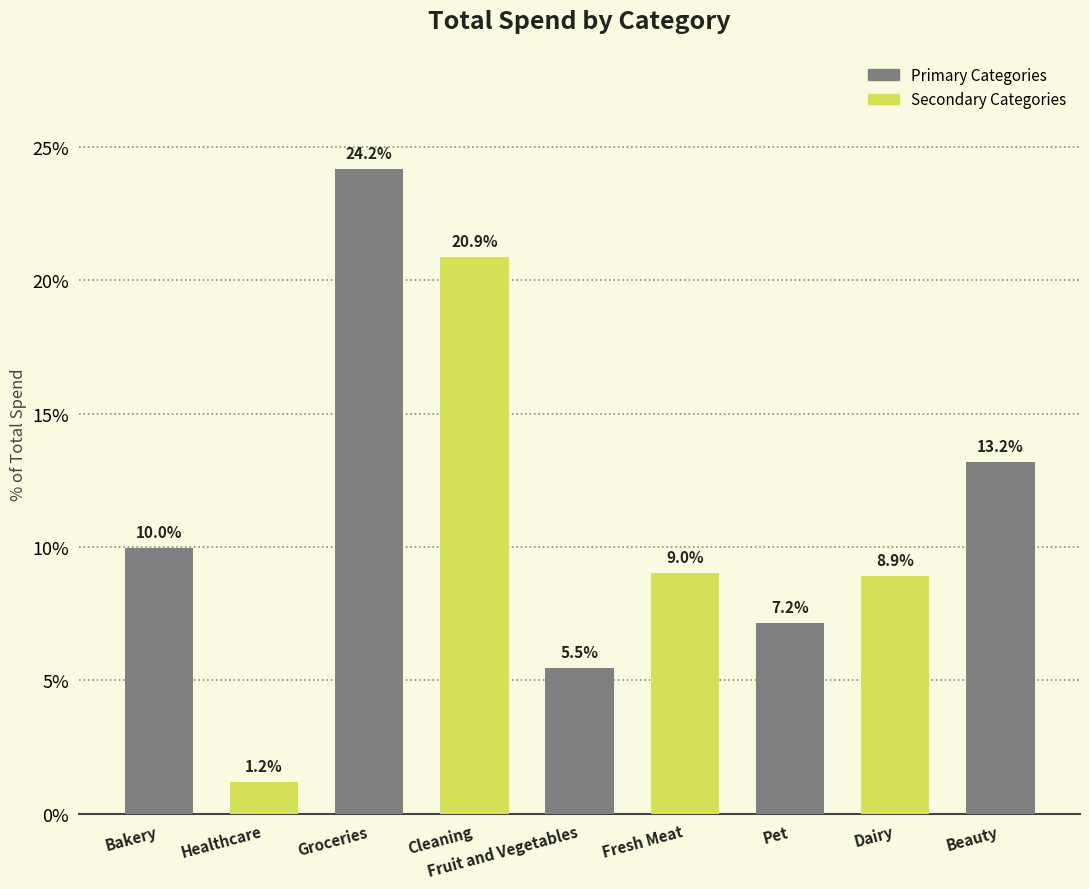

List the labels in order of value, smallest first.

Healthcare, Fruit and Vegetables, Pet, Dairy, Fresh Meat, Bakery, Beauty, Cleaning, Groceries